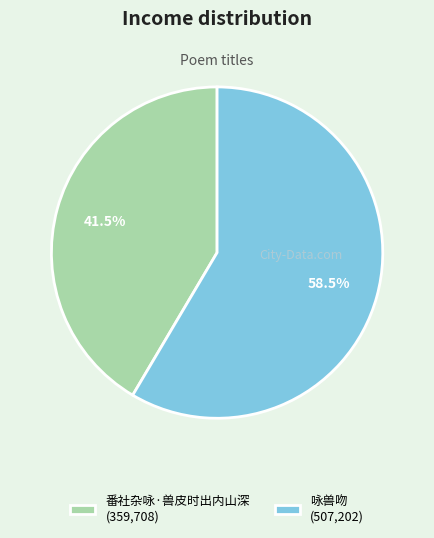

Approximately how many times larger is the value at 番社杂咏·兽皮时出内山深 compared to 咏兽吻?

0.7